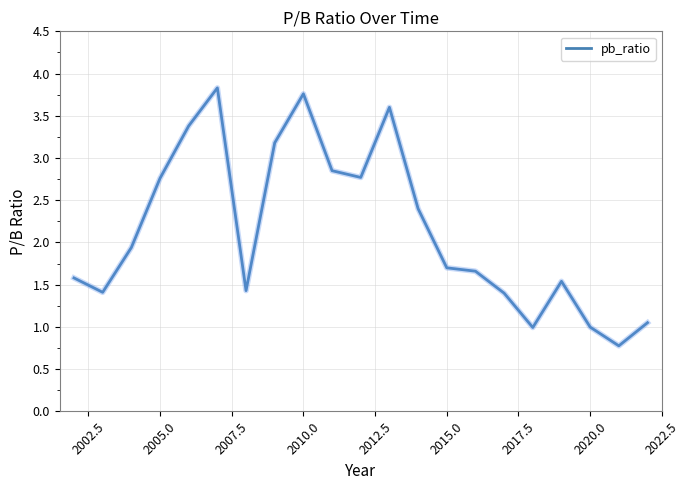

What is the difference between the maximum and minimum values?

3.1